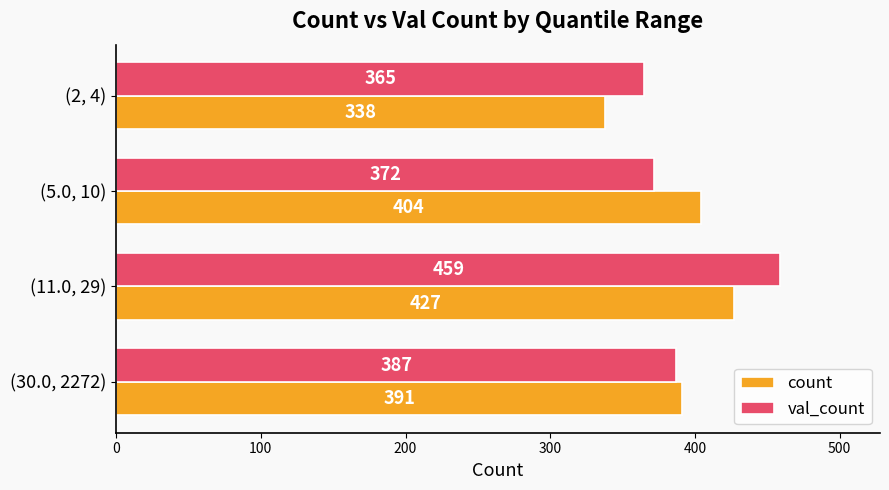

At which label does count reach its peak?

(11.0, 29)